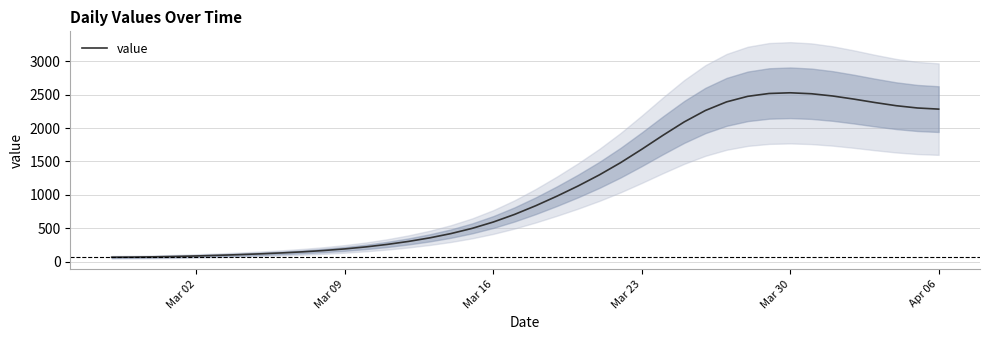

What is the smallest value displayed?

65.2